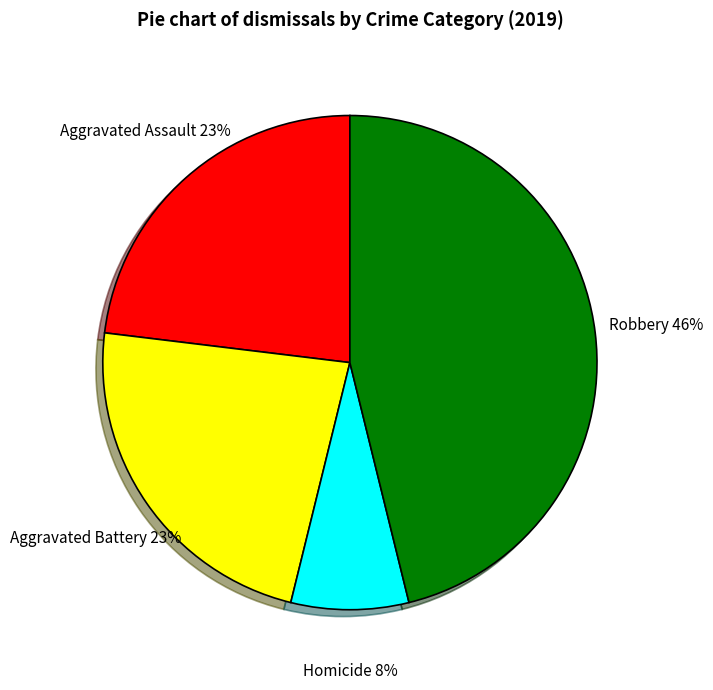

How many segments does this pie chart have?

4